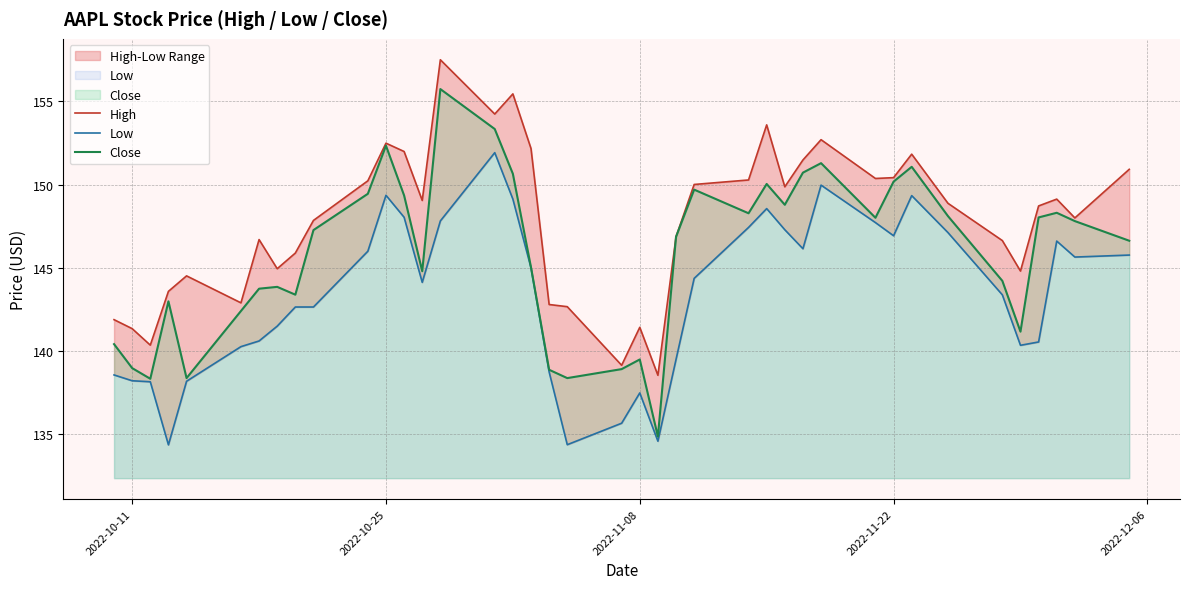

Reading left to right, transcribe all the data shown in this chart.

High: 141.9	141.4	140.4	143.6	144.5	142.9	146.7	144.9	145.9	147.9	150.2	152.5	152.0	149.1	157.5	154.2	155.4	152.2	142.8	142.7	139.1	141.4	138.6	146.9	150.0	150.3	153.6	149.9	151.5	152.7	150.4	150.4	151.8	148.9	146.6	144.8	148.7	149.1	148.0	150.9
Low: 138.6	138.2	138.2	134.4	138.2	140.3	140.6	141.5	142.6	142.6	146.0	149.4	148.0	144.1	147.8	151.9	149.1	145.0	138.8	134.4	135.7	137.5	134.6	139.5	144.4	147.4	148.6	147.3	146.1	150.0	147.7	146.9	149.3	147.1	143.4	140.4	140.6	146.6	145.6	145.8
Close: 140.4	139.0	138.3	143.0	138.4	142.4	143.8	143.9	143.4	147.3	149.4	152.3	149.4	144.8	155.7	153.3	150.6	145.0	138.9	138.4	138.9	139.5	134.9	146.9	149.7	148.3	150.0	148.8	150.7	151.3	148.0	150.2	151.1	148.1	144.2	141.2	148.0	148.3	147.8	146.6